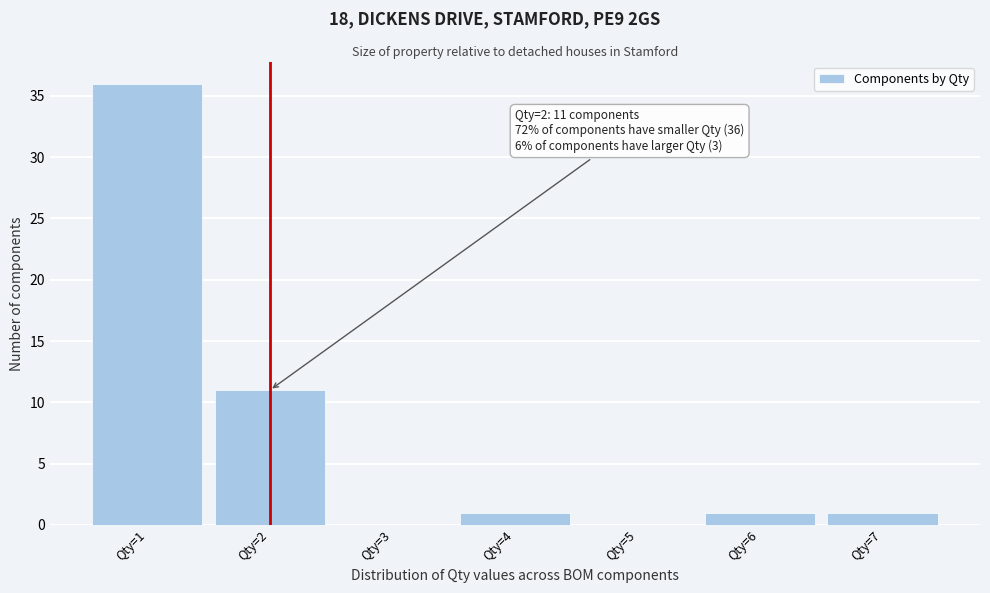

Over which range of the x-axis is the bar tallest?

0.5 to 1.5